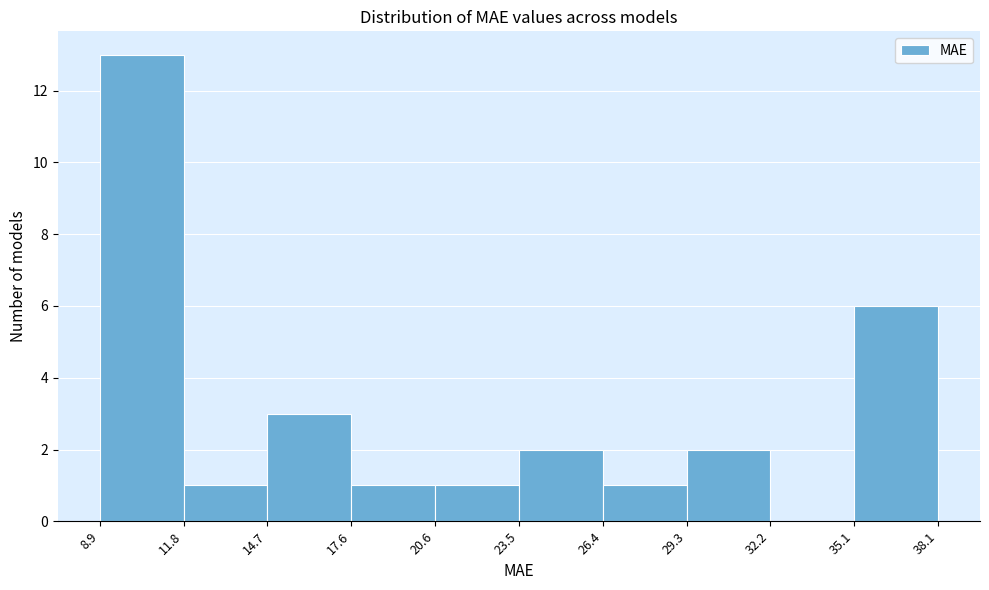

What is the height of the bar covering 23.5 to 26.4 on the x-axis? The values are not printed on the chart, so give them approximately, as read against the axis.

2